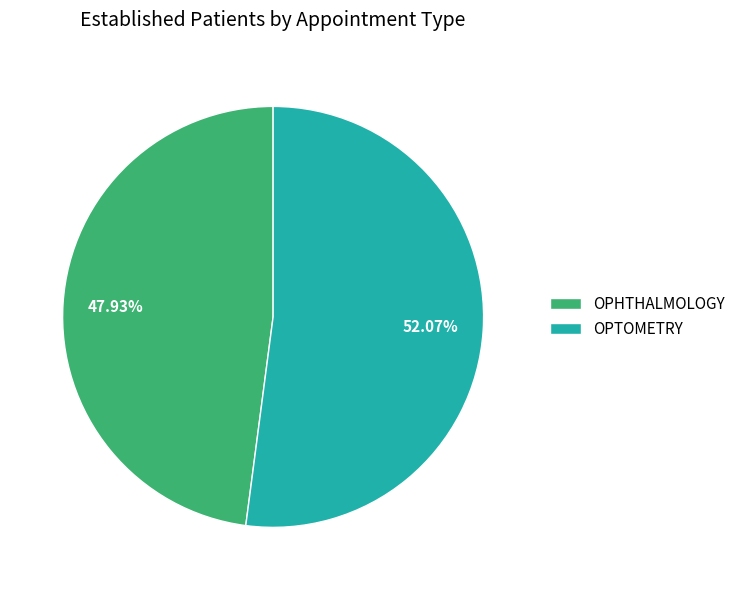

How many slices are in this pie chart?

2